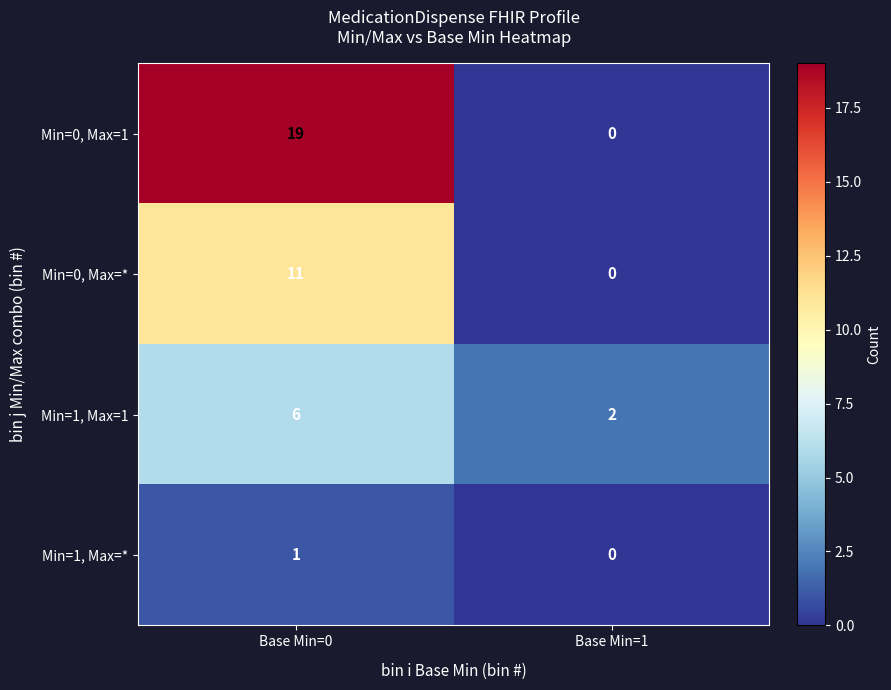

Reading left to right, transcribe all the data shown in this chart.

Min=0, Max=1: 19	0
Min=0, Max=*: 11	0
Min=1, Max=1: 6	2
Min=1, Max=*: 1	0